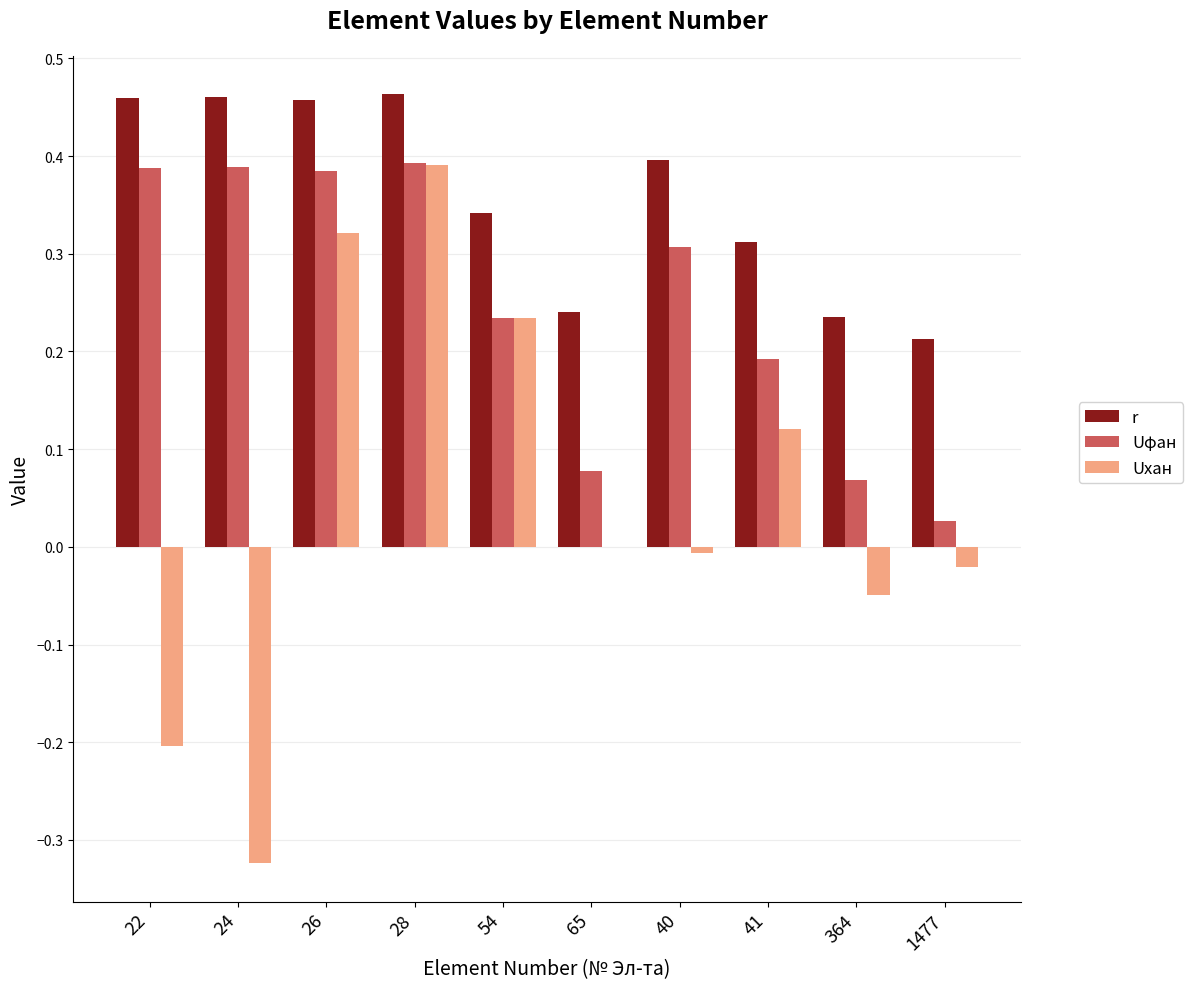

What is the sum of all r values?

3.6